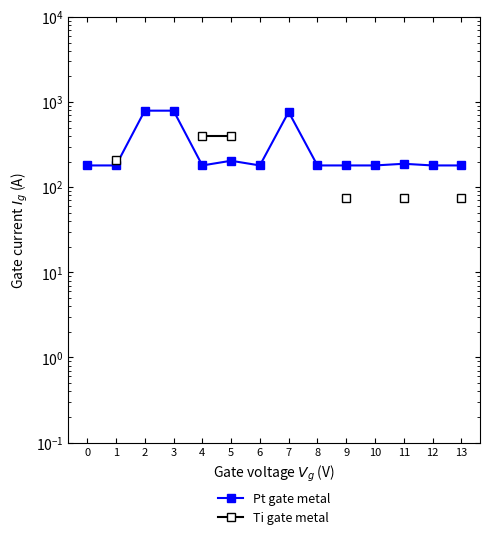

What is the greatest value displayed?

793.3